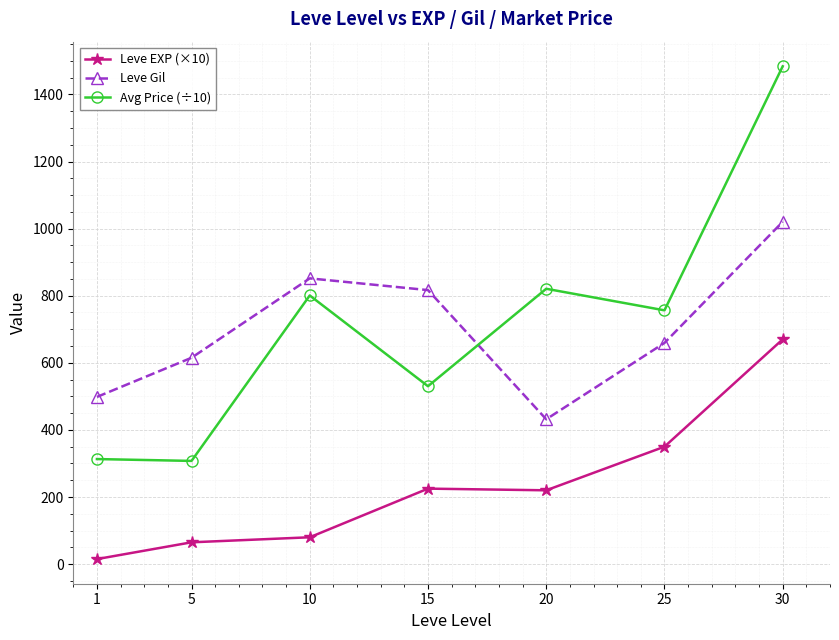

At how many categories does at least one series exceed 374?

7